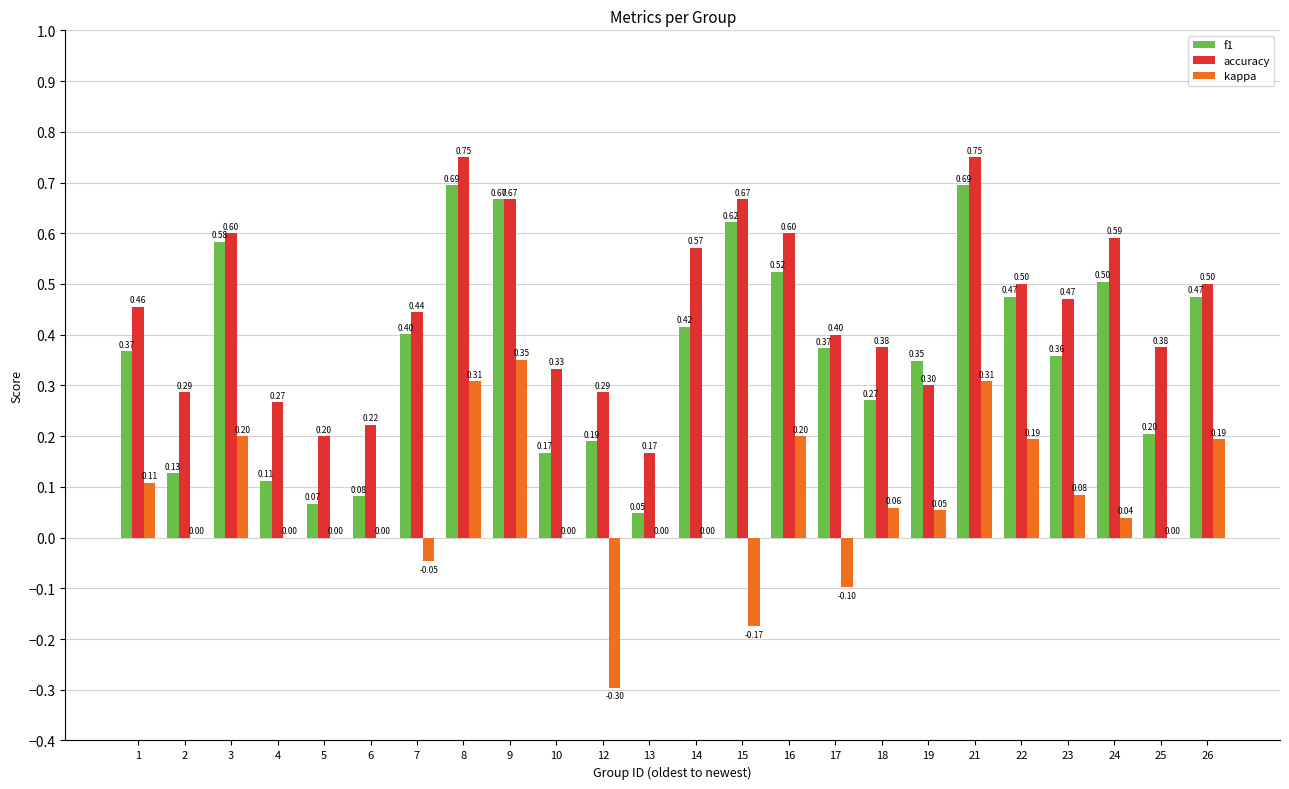

Between 8 and 19, which series saw the biggest shift?

accuracy